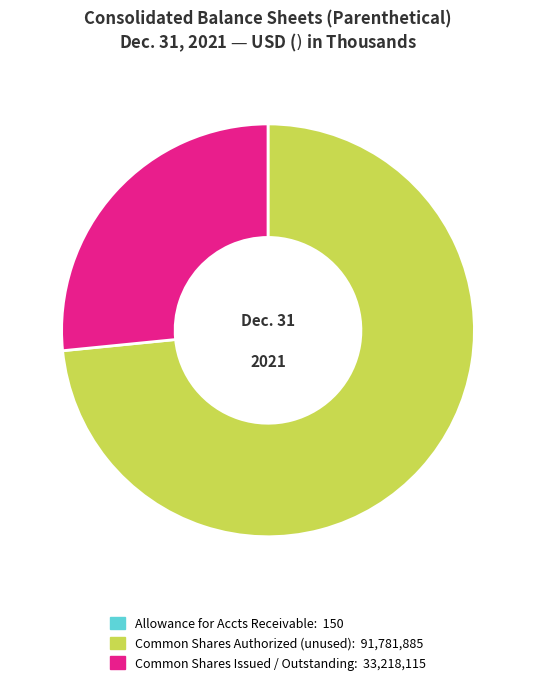

Is there a majority slice in this chart?

Yes